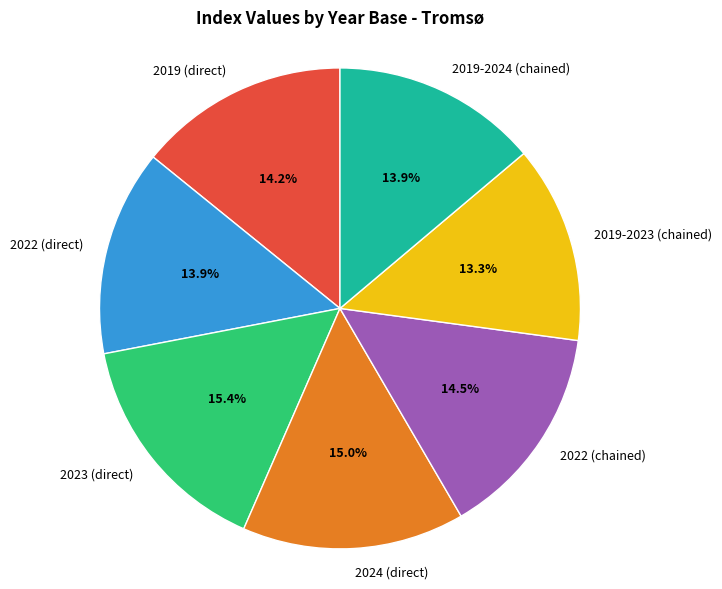

Which category has the smallest portion of the pie?

2019-2023 (chained)